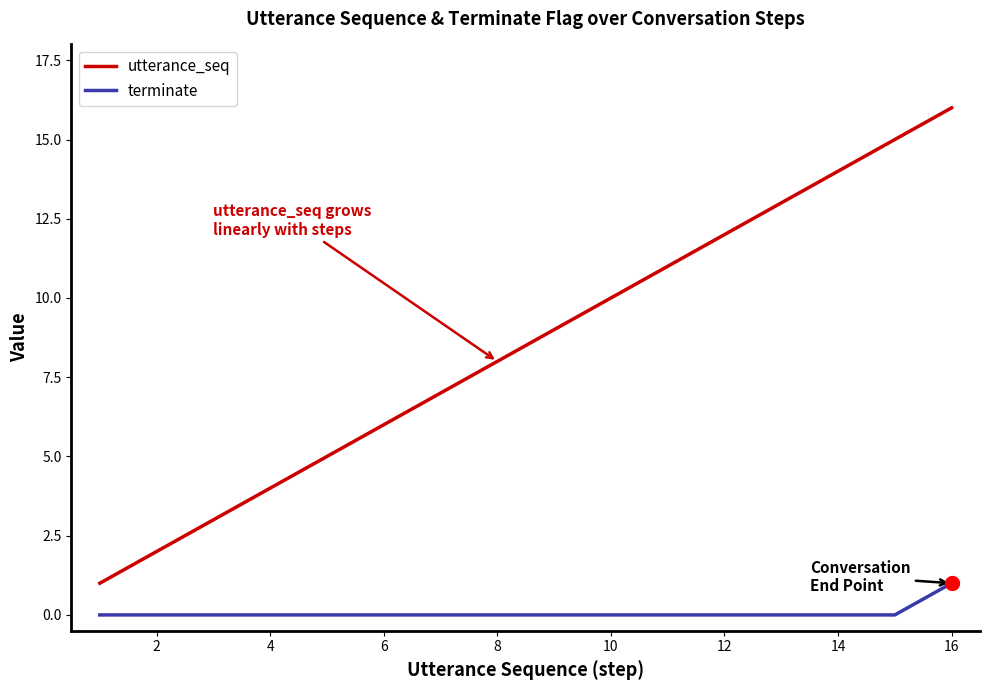

True or false: terminate and utterance_seq intersect in this chart.

False